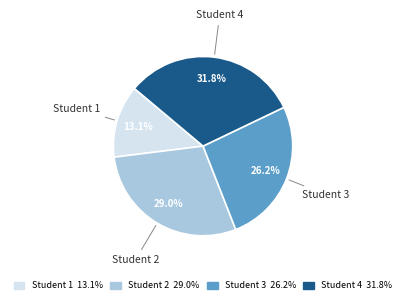

Rank the categories by value from highest to lowest.

Student 4, Student 2, Student 3, Student 1